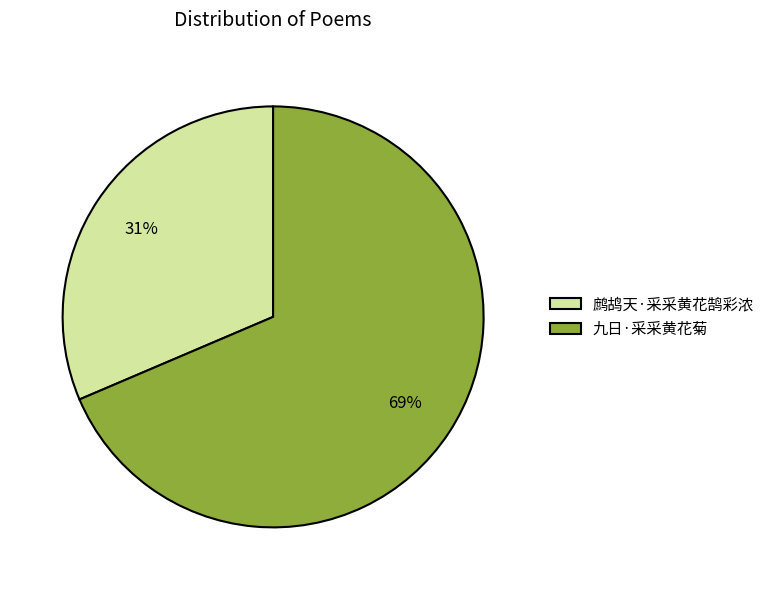

Is the sum of 九日·采采黄花菊 and 鹧鸪天·采采黄花鹄彩浓 greater than half?

Yes